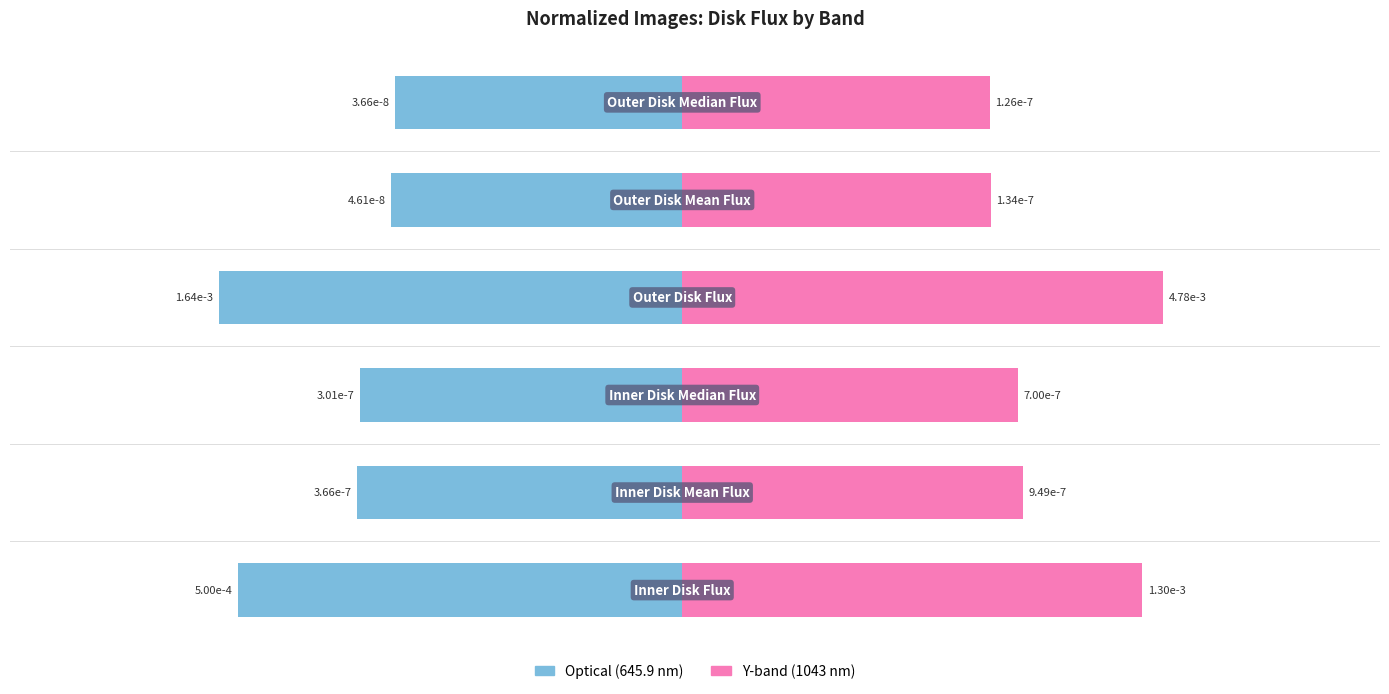

List the labels in order of Y-band (1043 nm) value, largest first.

3, 0, 1, 2, 4, 5